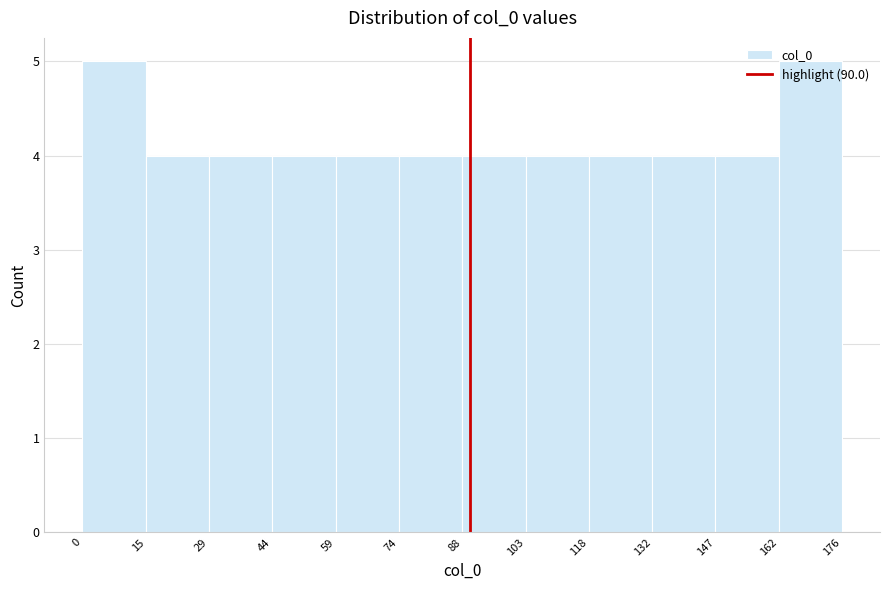

Reading left to right, transcribe this chart: for each bar, give the range it covers on the x-axis and its height. The values are not printed on the chart, so give them approximately, as read against the axis.

0 to 15: 5
15 to 29: 4
29 to 44: 4
44 to 59: 4
59 to 74: 4
74 to 88: 4
88 to 103: 4
103 to 118: 4
118 to 132: 4
132 to 147: 4
147 to 162: 4
162 to 176: 5